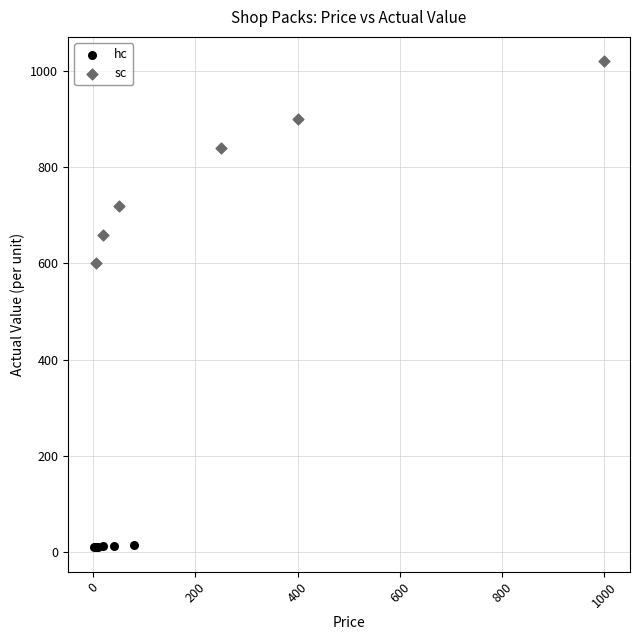

Which series has the widest spread of Y values?

sc